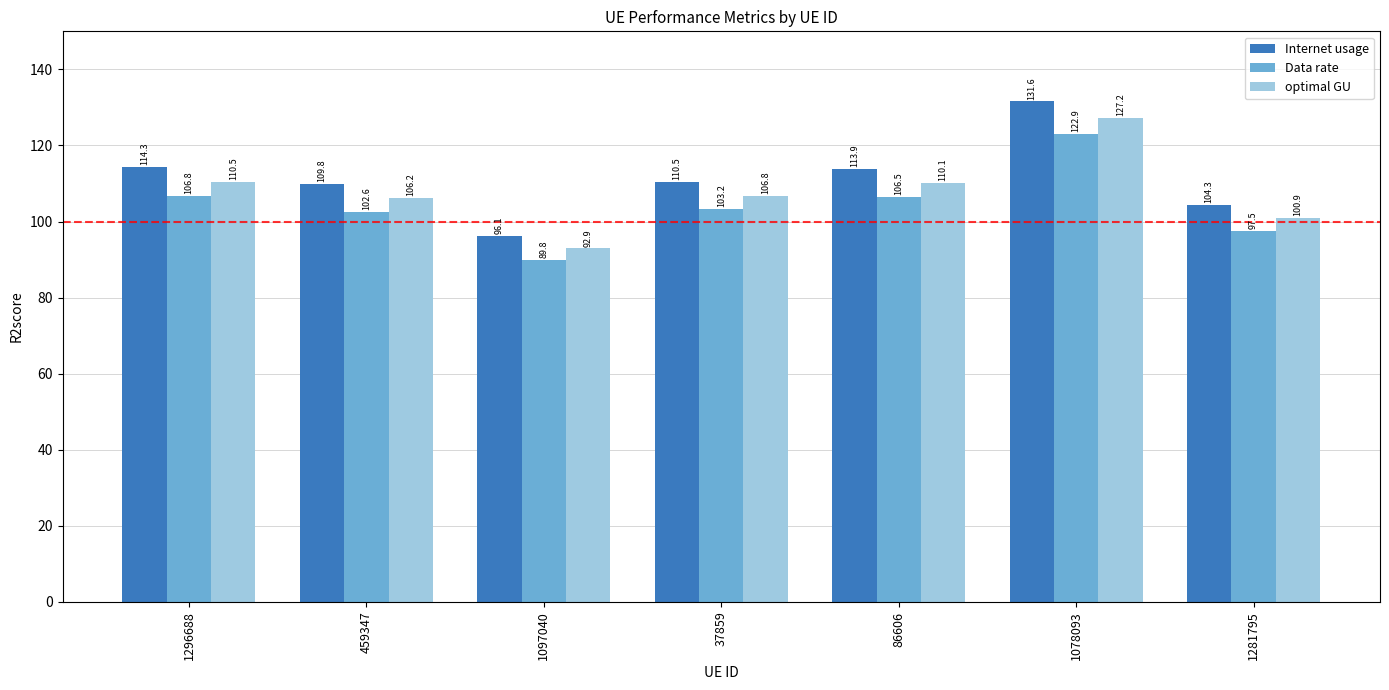

Which series has the largest total across all categories?

Internet usage